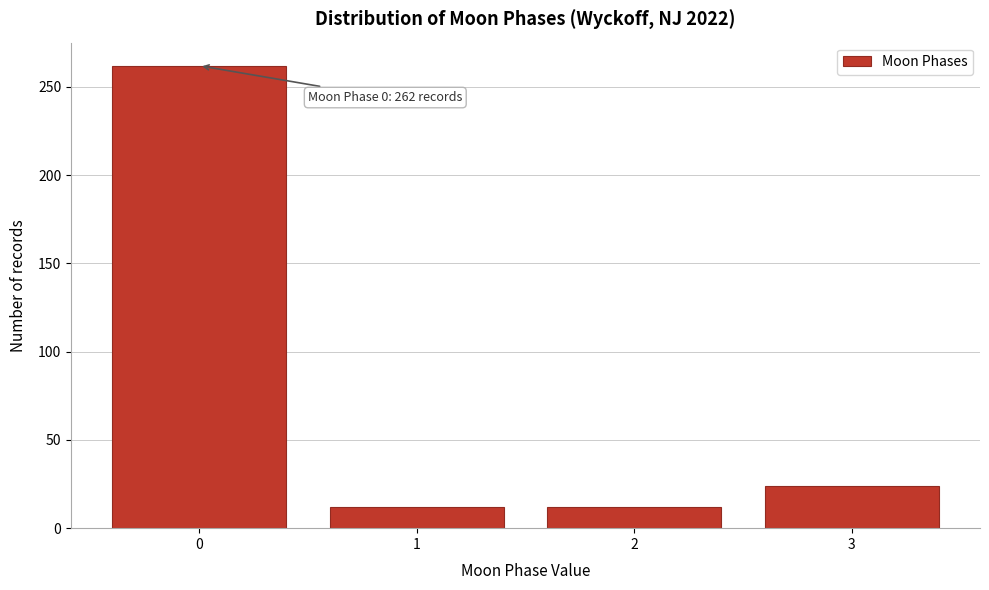

Reading right to left, extract all data points from this chart.

24	12	12	262